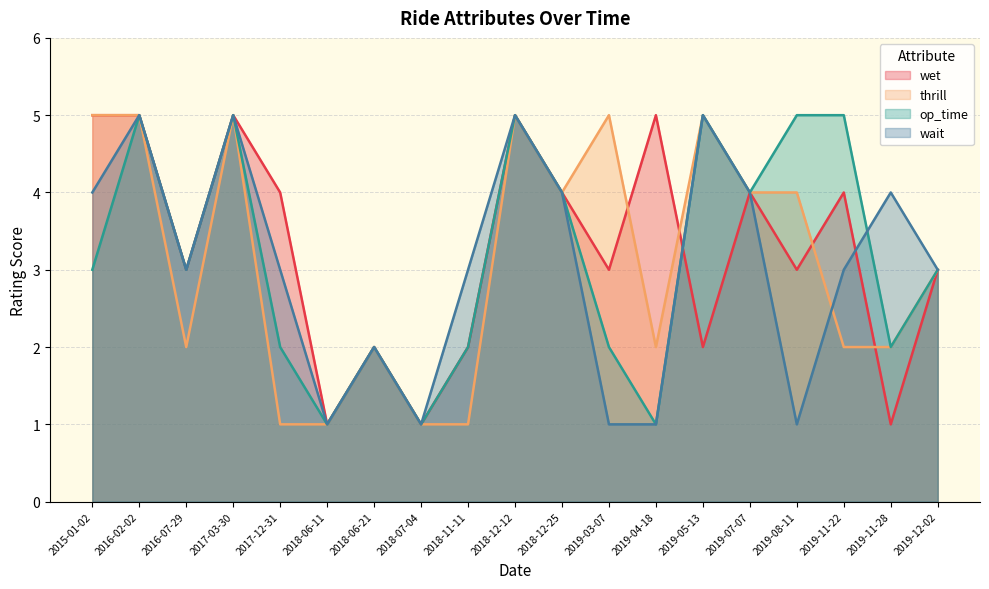

Rank the series by their average value, from lowest to highest.

wait, thrill, op_time, wet